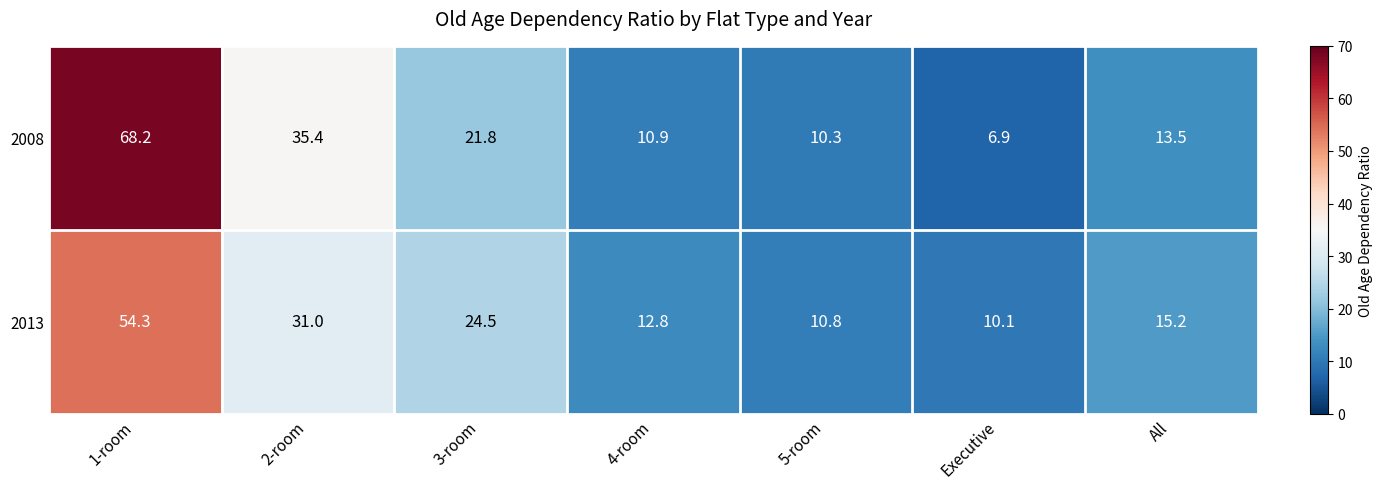

What is the difference between the 2008 values at 5-room and 1-room?

57.9